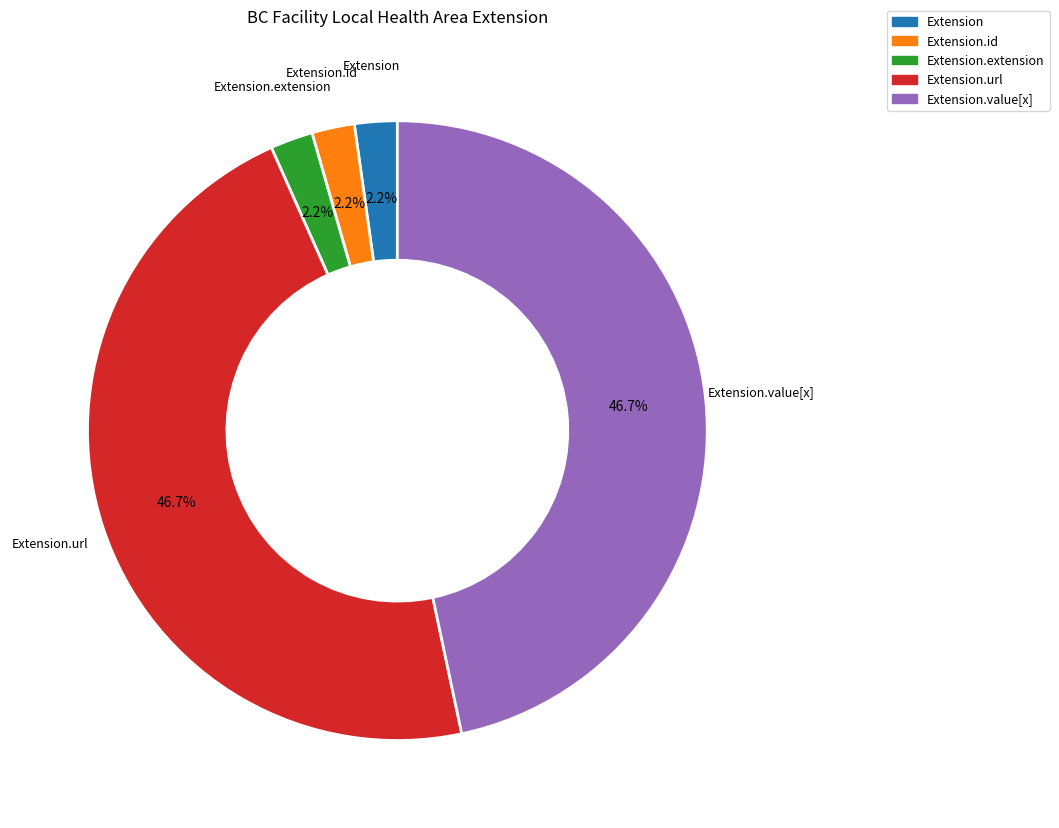

Is Extension.extension the majority of the pie?

No